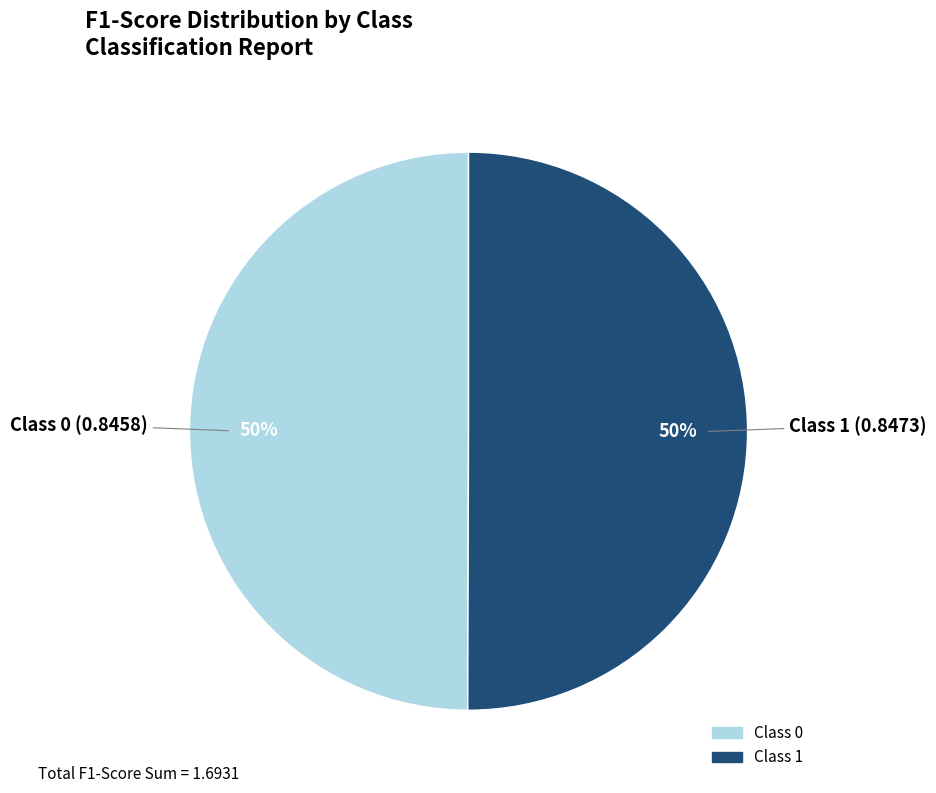

To the nearest percent, what is the average slice percentage?

50%